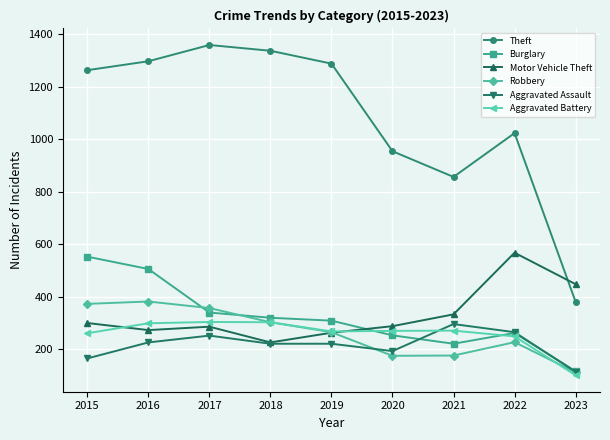

Which series has the largest total across all categories?

Theft